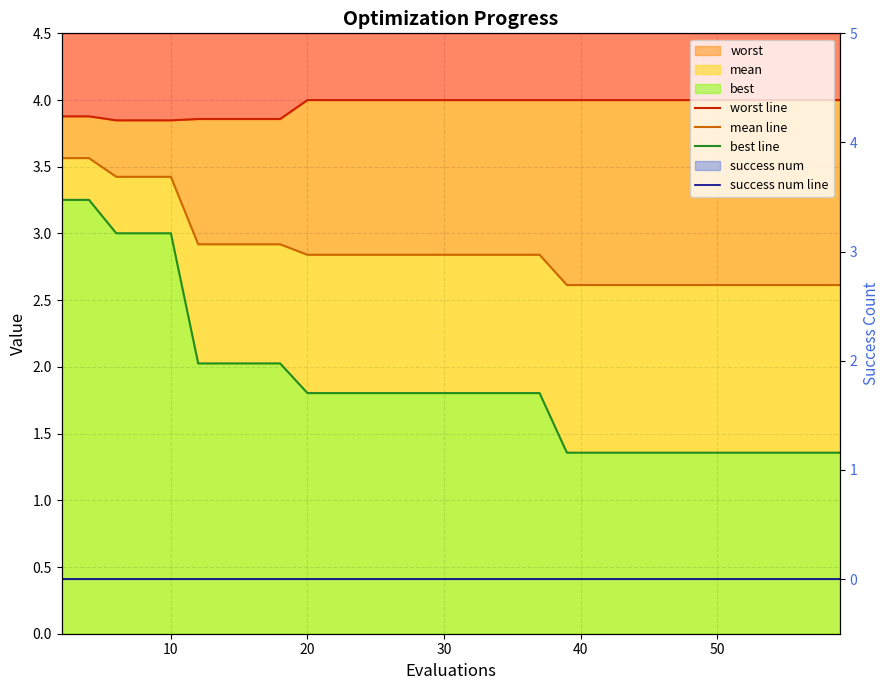

Does the chart display data point markers on the line(s)?

No